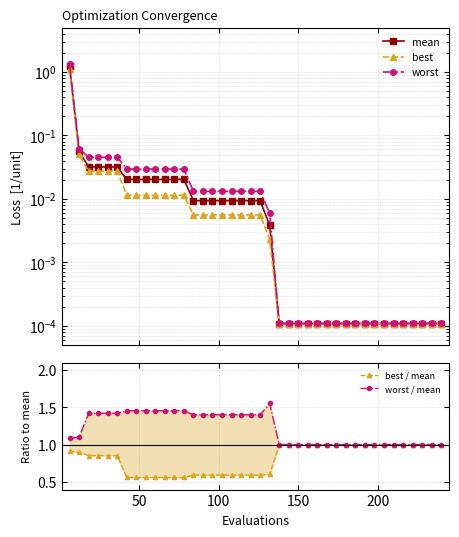

True or false: mean and worst / mean intersect in this chart.

True